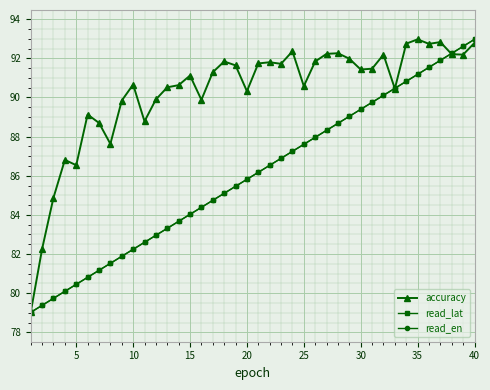

What is the highest value of the read_en series?

93.0